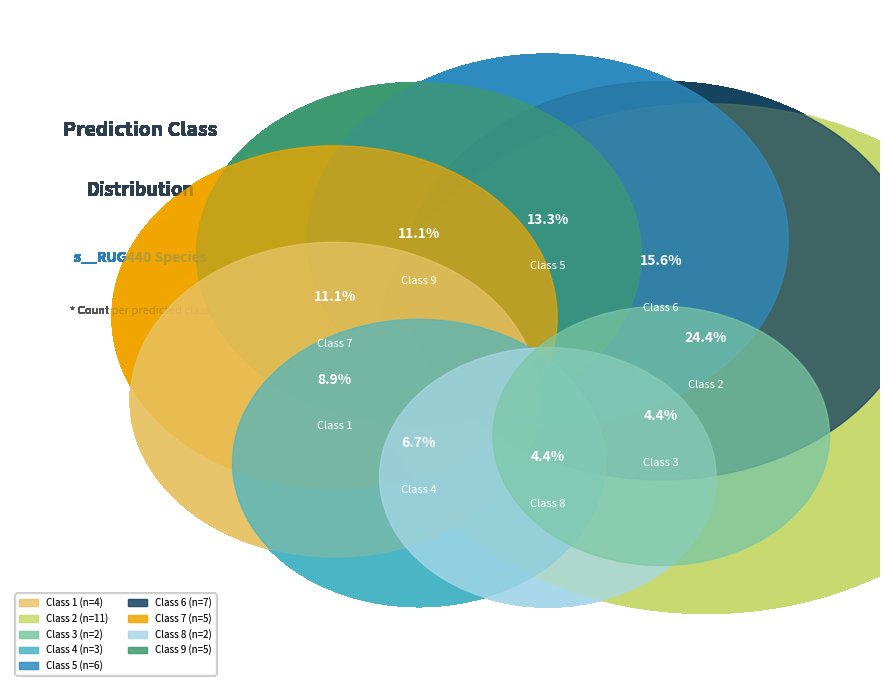

Combined, do 6 and 1 account for over 50%?

No